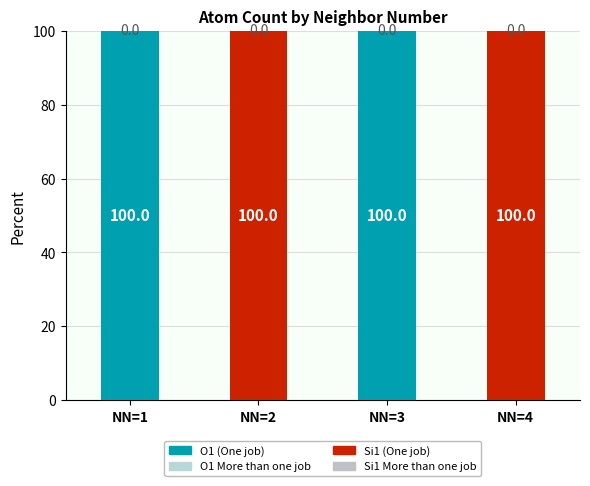

Does the chart contain any negative values?

No